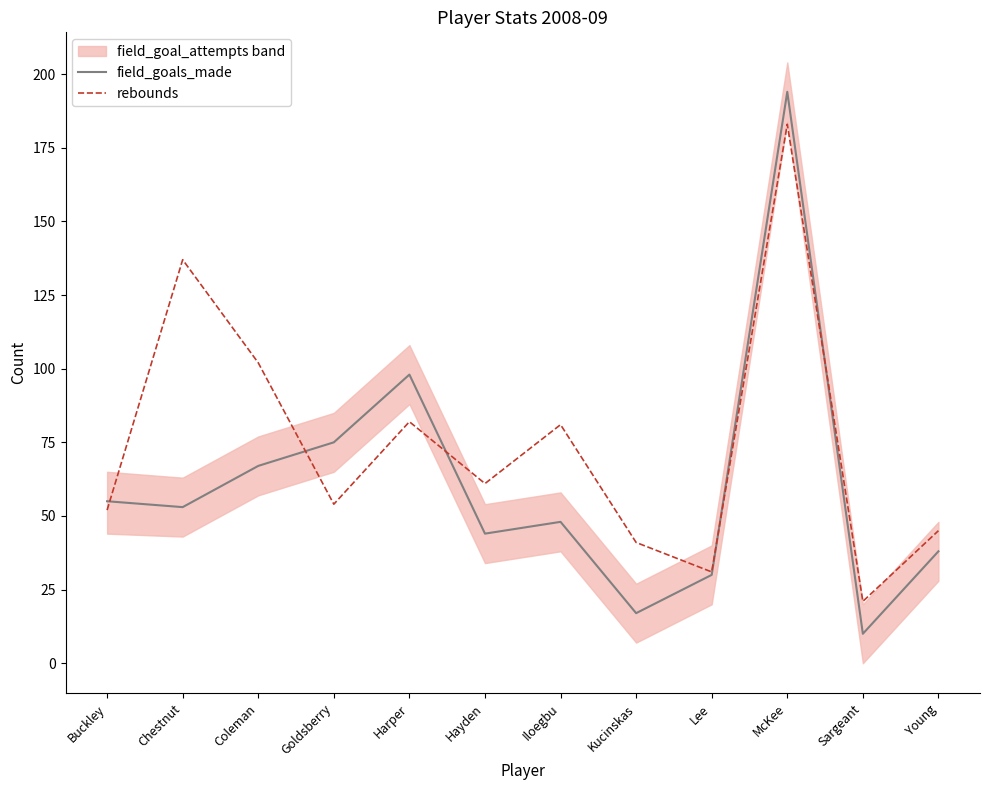

Reading left to right, list all the values displayed in this chart.

field_goals_made: Buckley=55	Chestnut=53	Coleman=67	Goldsberry=75	Harper=98	Hayden=44	Iloegbu=48	Kucinskas=17	Lee=30	McKee=194	Sargeant=10	Young=38
rebounds: Buckley=52	Chestnut=137	Coleman=102	Goldsberry=54	Harper=82	Hayden=61	Iloegbu=81	Kucinskas=41	Lee=31	McKee=183	Sargeant=21	Young=45